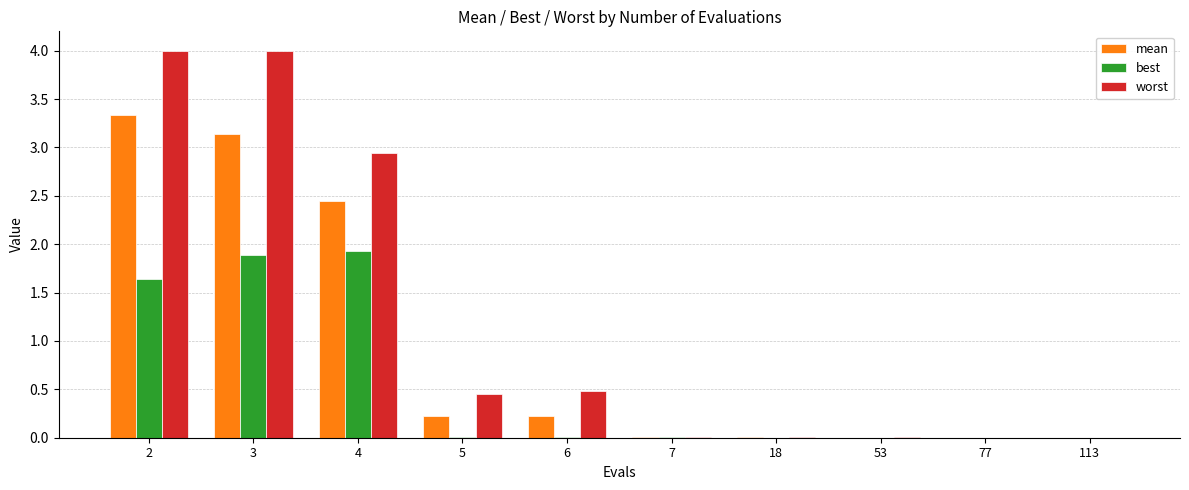

Between 2 and 18, which series saw the biggest shift?

worst